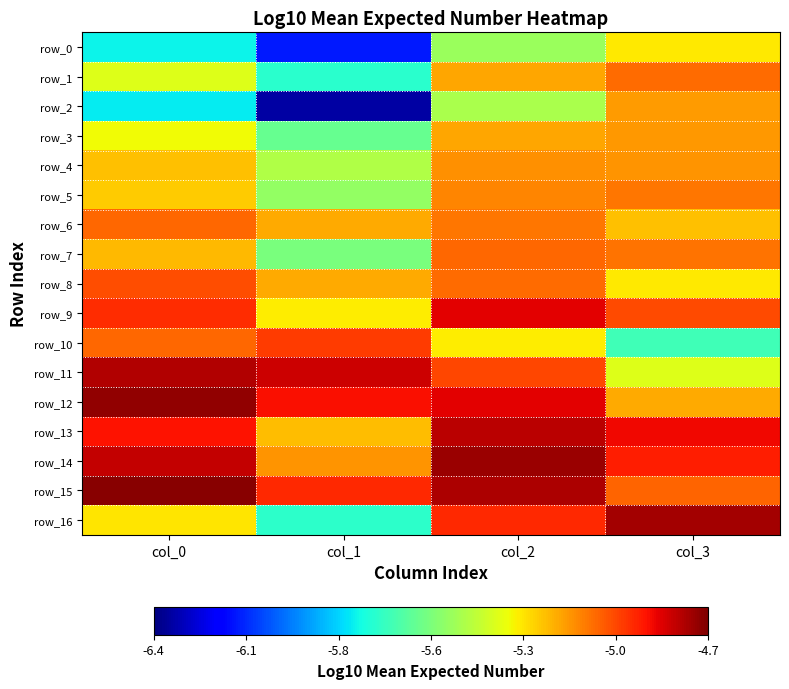

Which label corresponds to the smallest value in the chart?

col_1